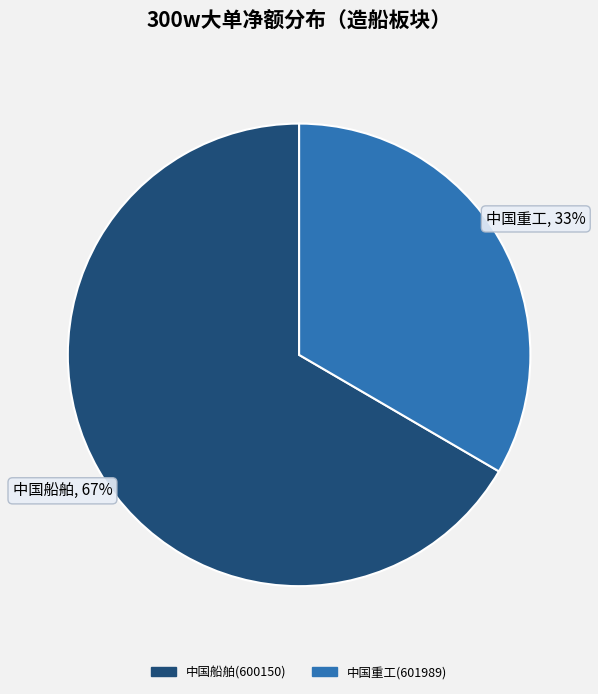

Is there any slice that represents more than half of the pie?

Yes